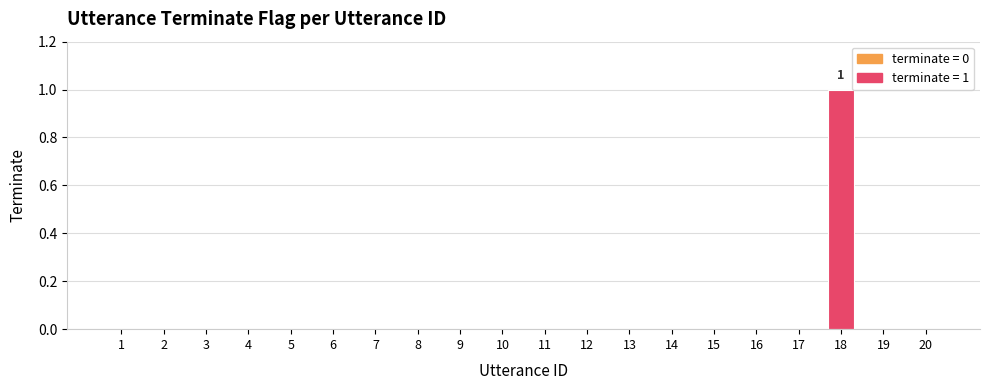

True or false: the data shows 0 at 16.

True